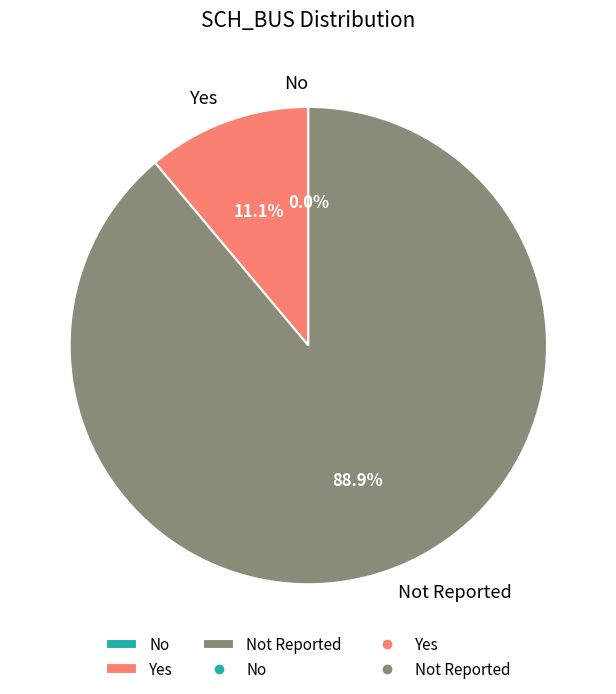

Is it true that Yes is 11% of the pie?

True